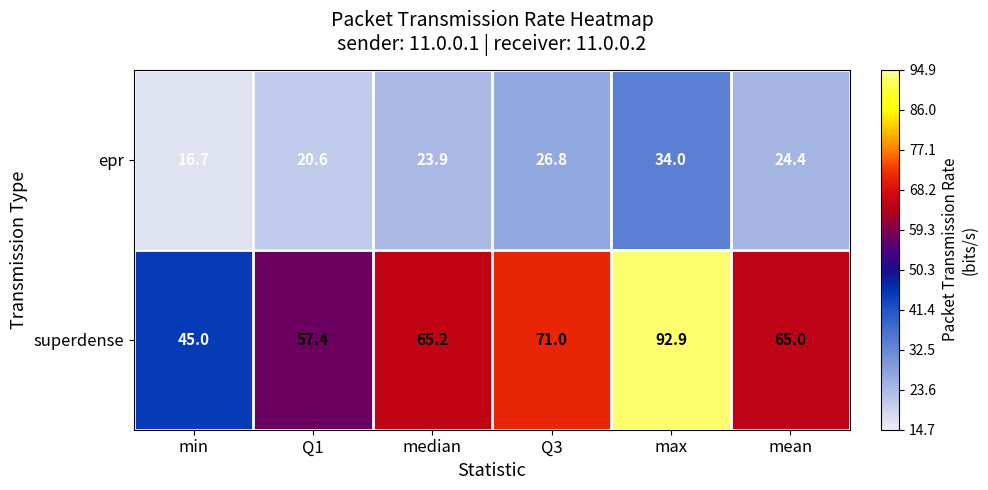

What is the sum of all superdense values?

396.5